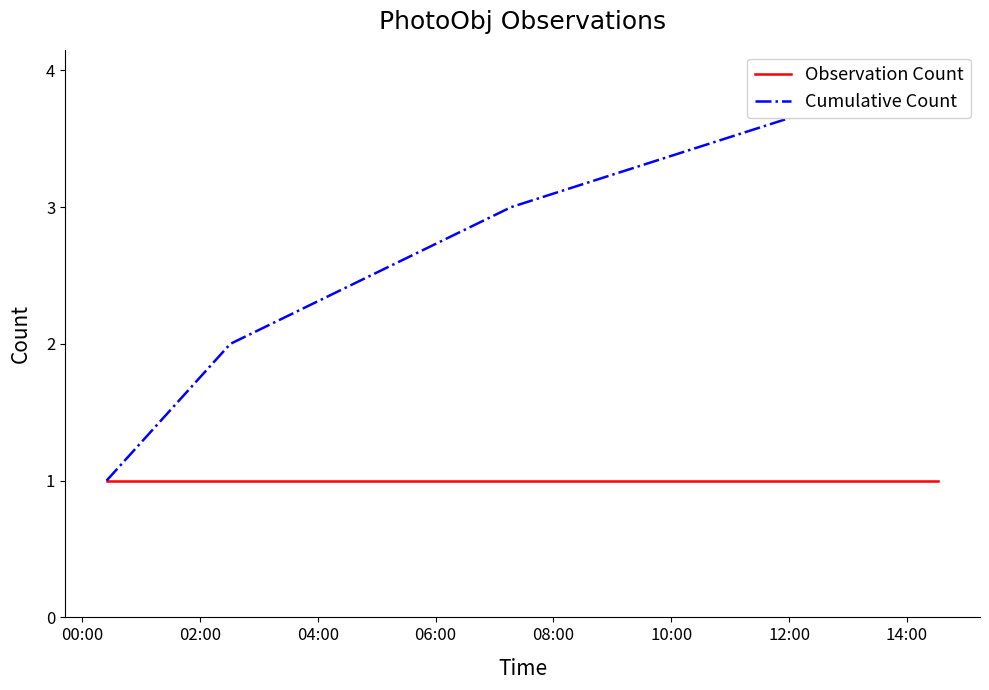

Which category has the lowest value across all series?

00:00